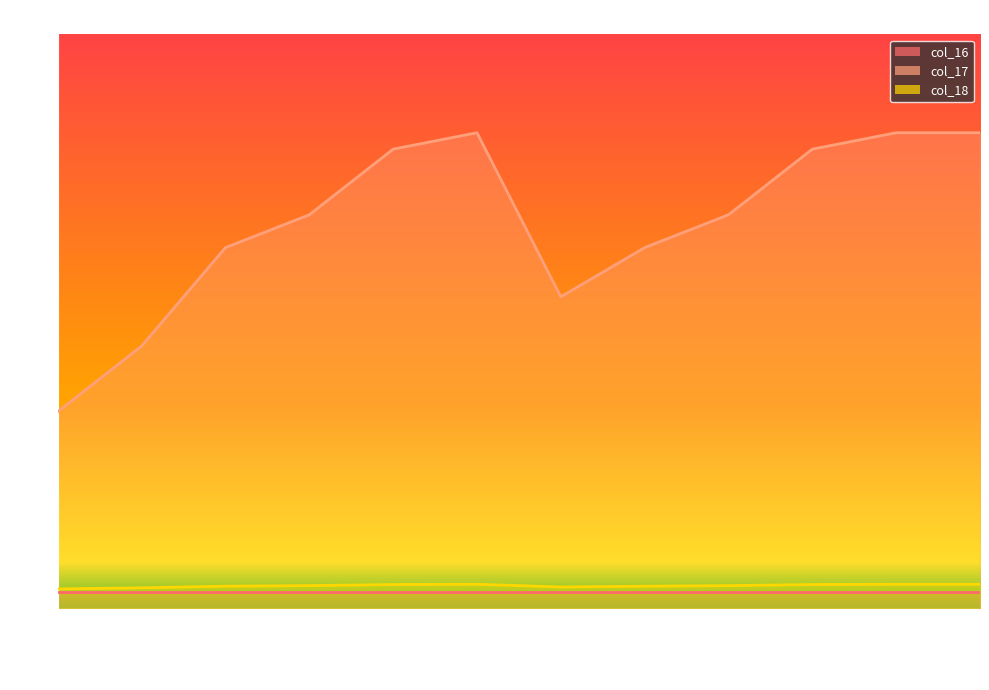

What is the difference between the maximum and minimum values in the col_18 series?

0.3